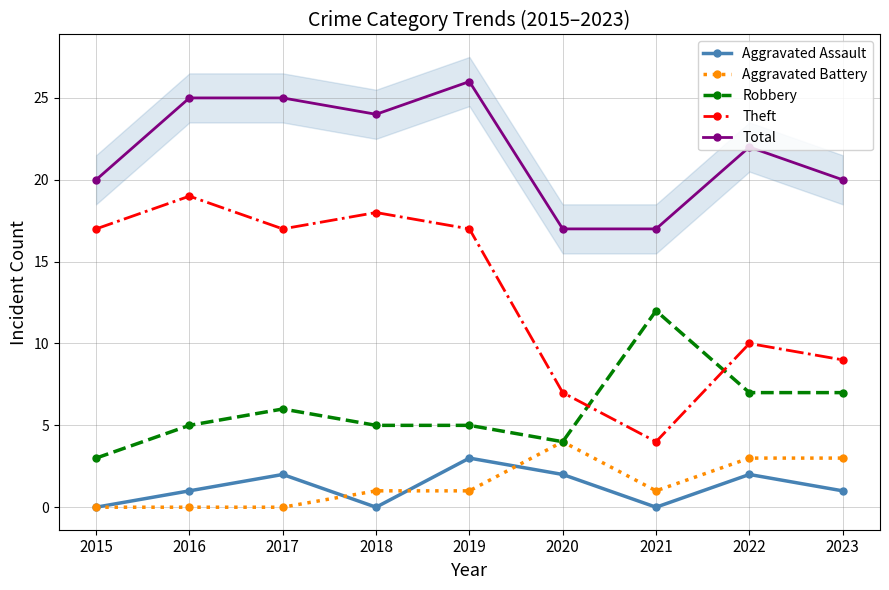

Where does the Total series first go above 22?

2016